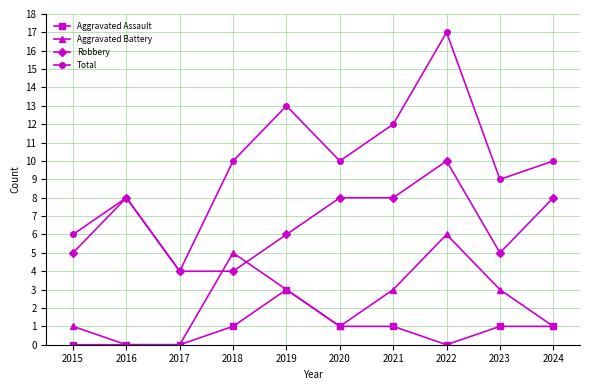

Rank the series by their maximum value, from lowest to highest.

Aggravated Assault, Aggravated Battery, Robbery, Total